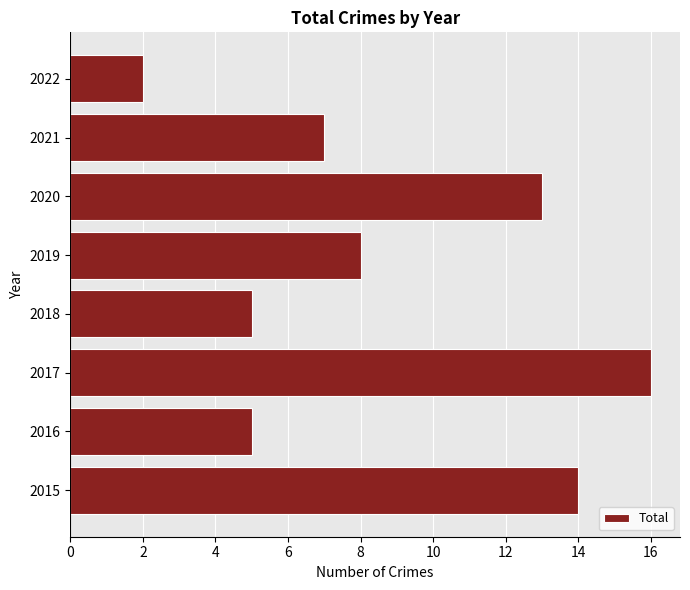

Is it true that the value at 2020 is 5?

False